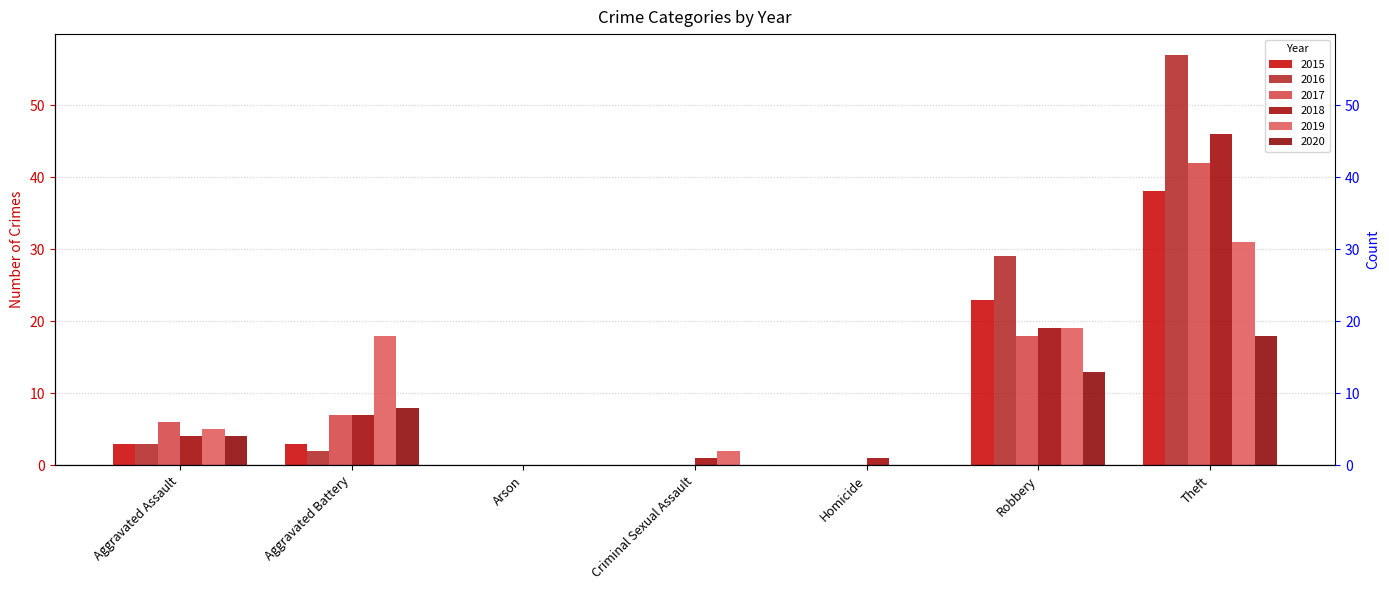

What is the maximum value shown in the chart?

57